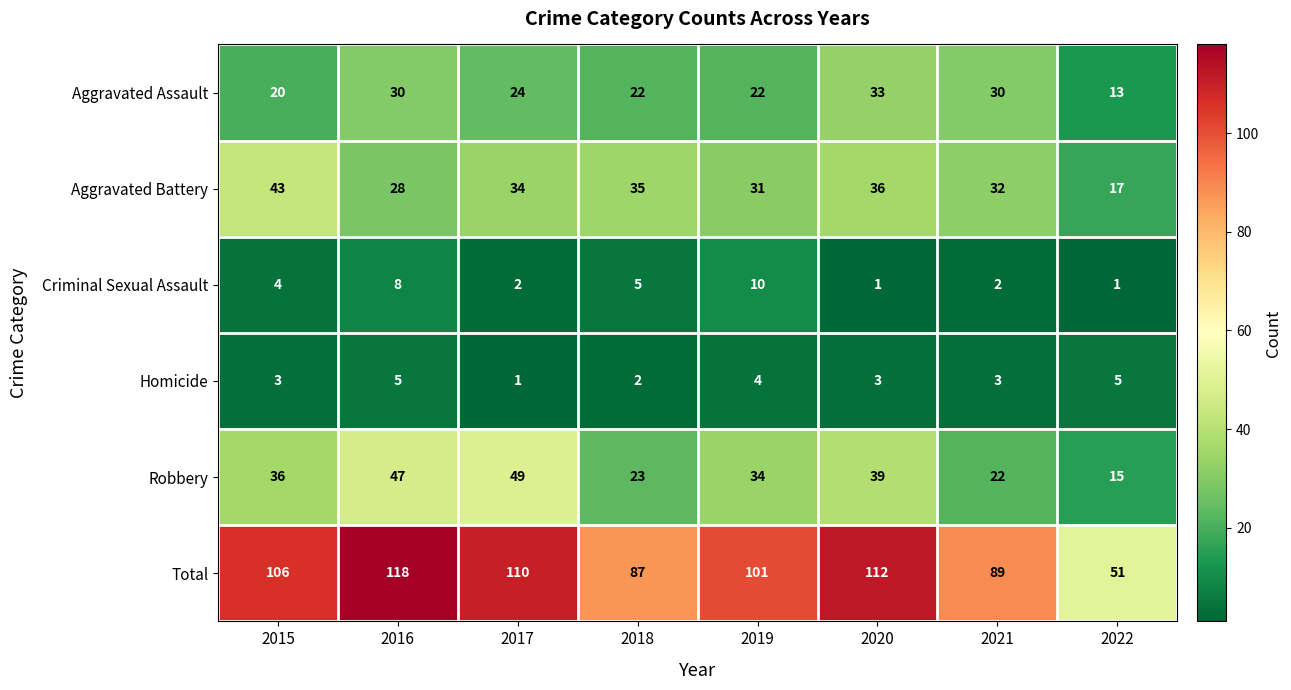

At which category does the chart reach its peak across all series?

2016